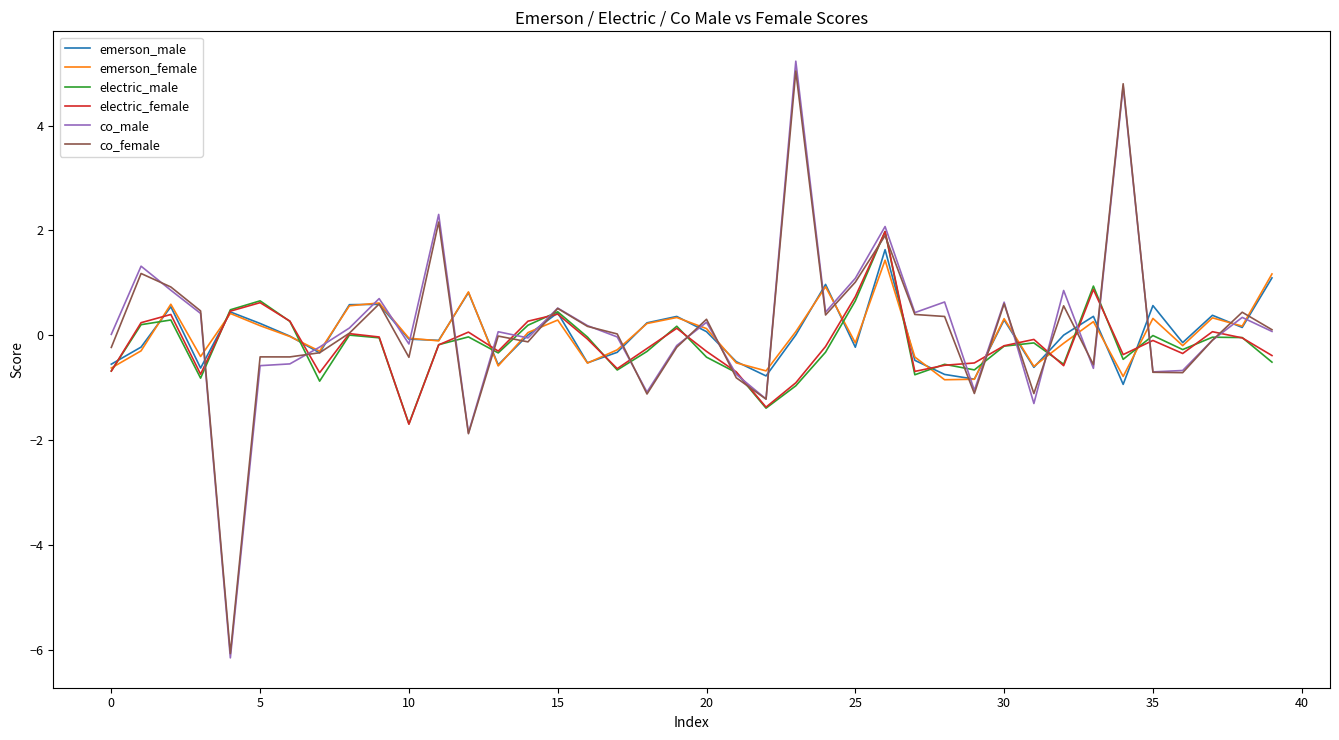

Which series has the widest spread of values?

co_male